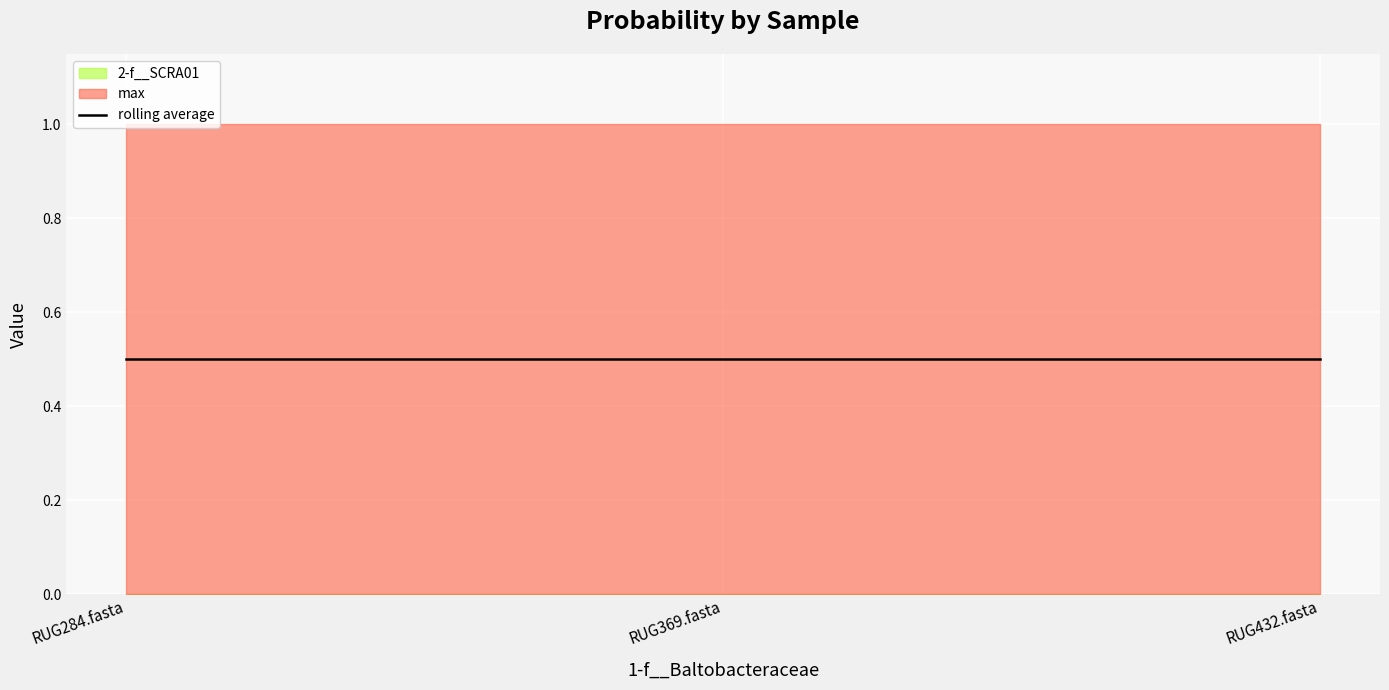

Which series changed the most between RUG369.fasta and RUG432.fasta?

2-f__SCRA01